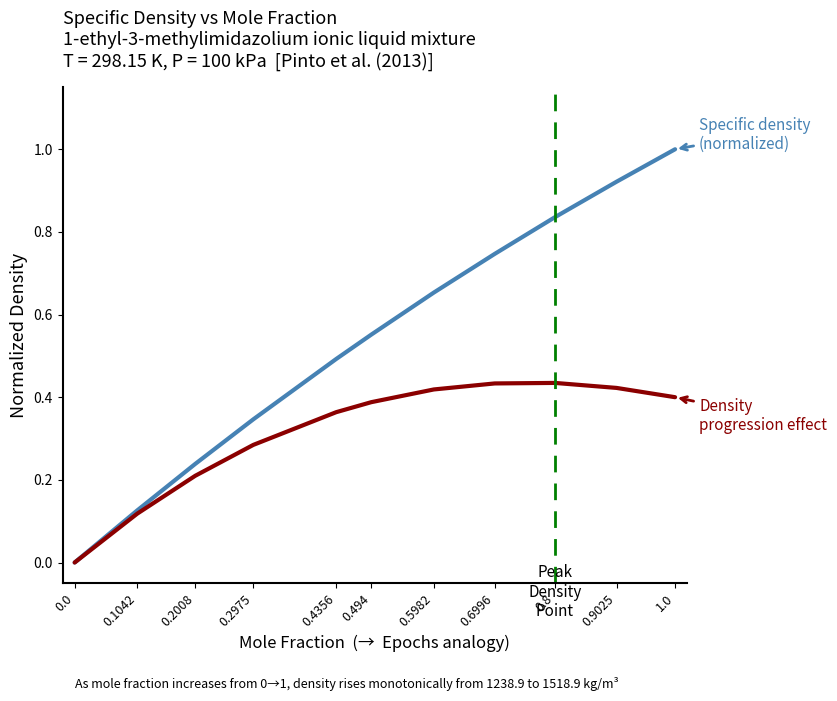

What is the maximum value shown in the chart?

1.0